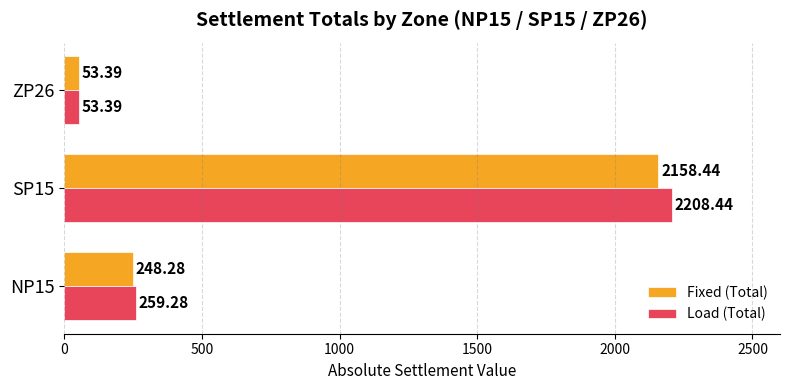

List the series in order of their peak value, highest first.

Load (Total), Fixed (Total)